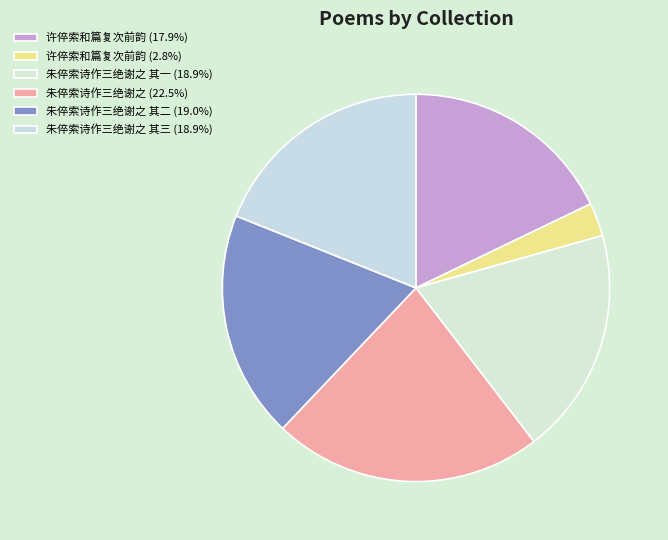

How many segments does this pie chart have?

6